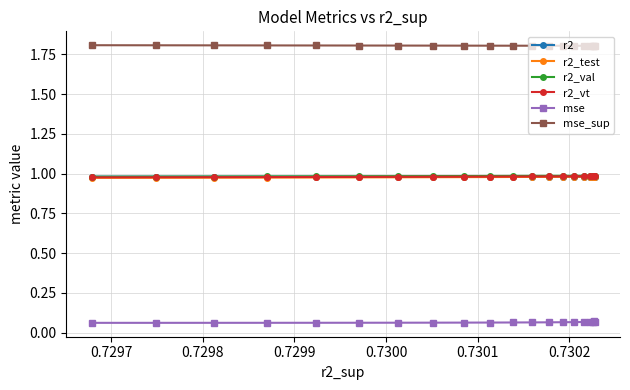

How many categories are shown in the chart?

20